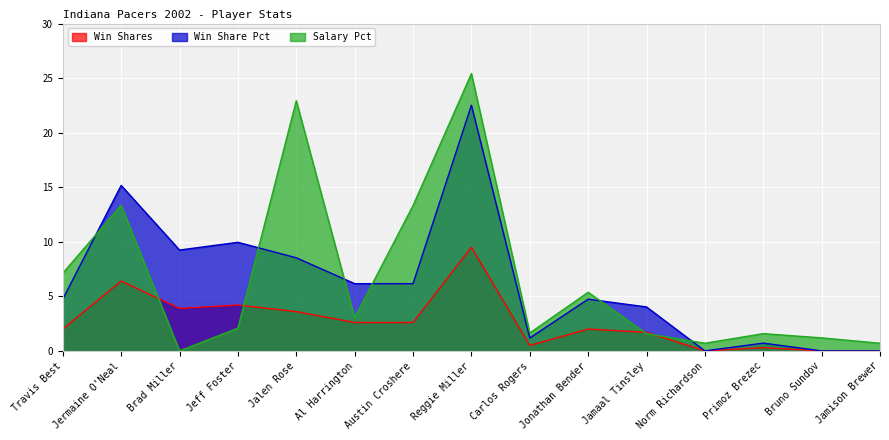

True or false: Win Share Pct and Win Shares cross at least once.

False